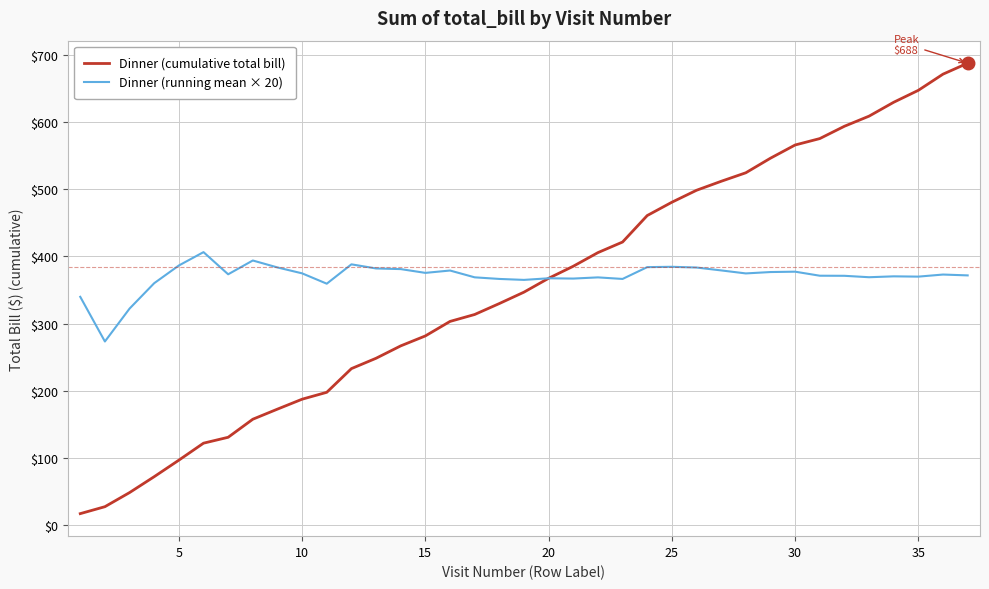

Which series has the widest spread of values?

Dinner (cumulative total bill)